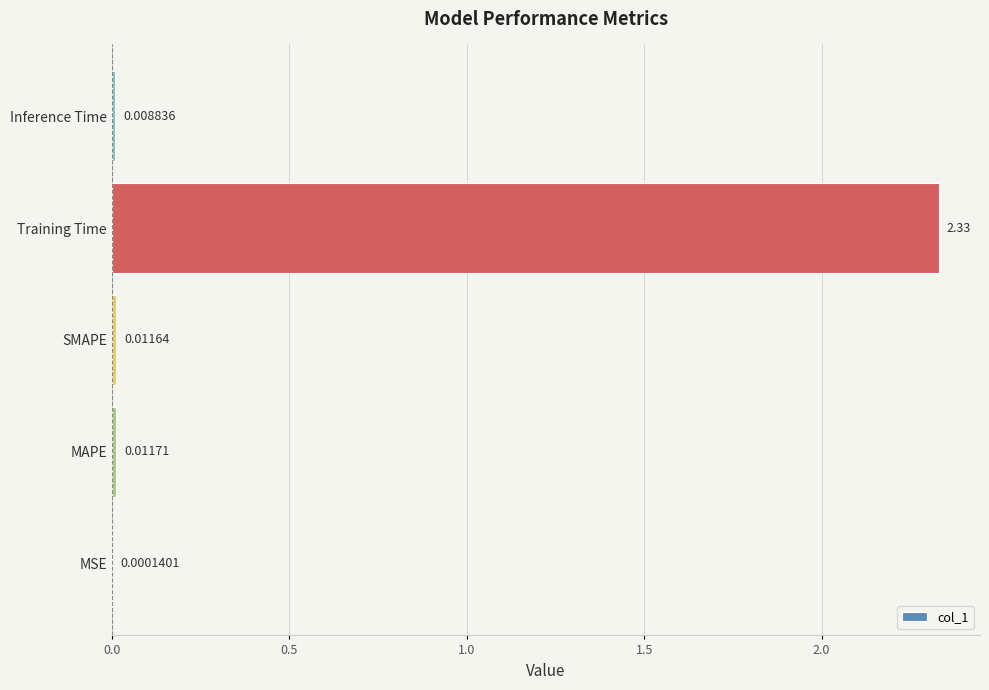

Between Inference Time and MSE, which is larger?

Inference Time